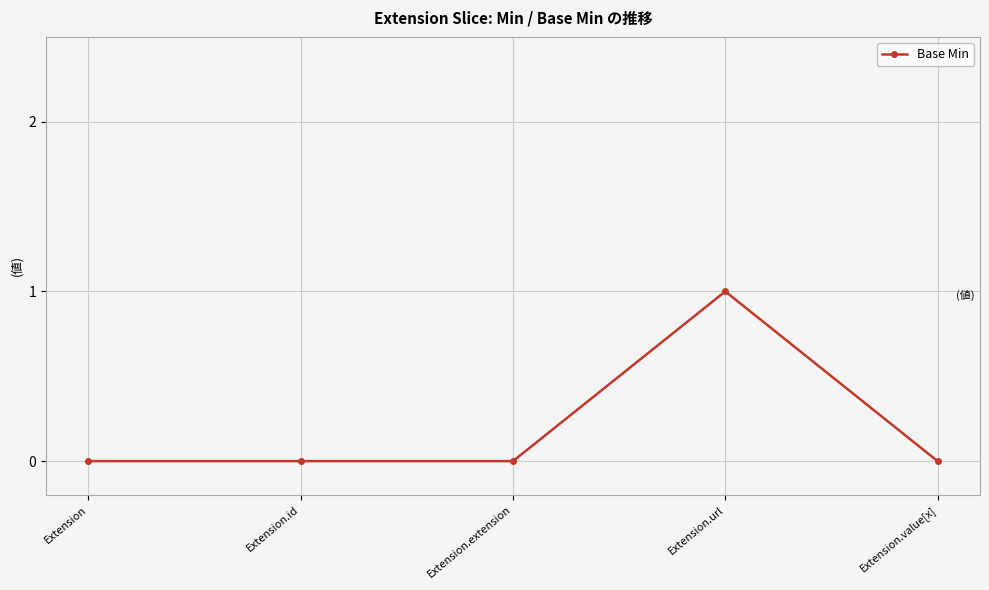

The value at Extension.id is 0. True or false?

True